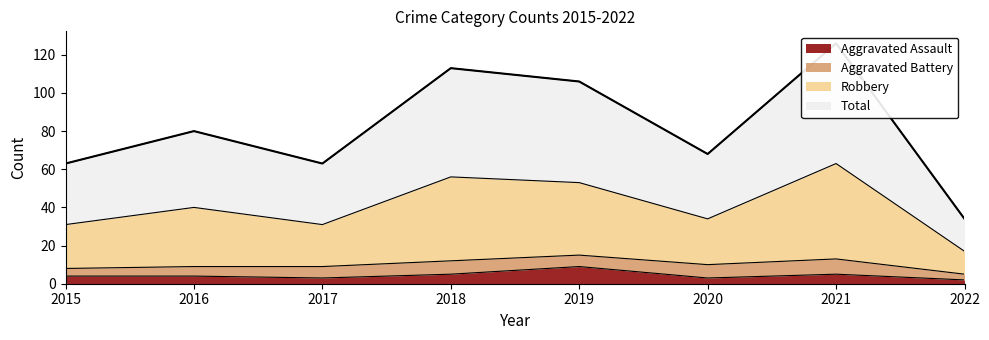

At which category does the data reach its first local valley?

2017